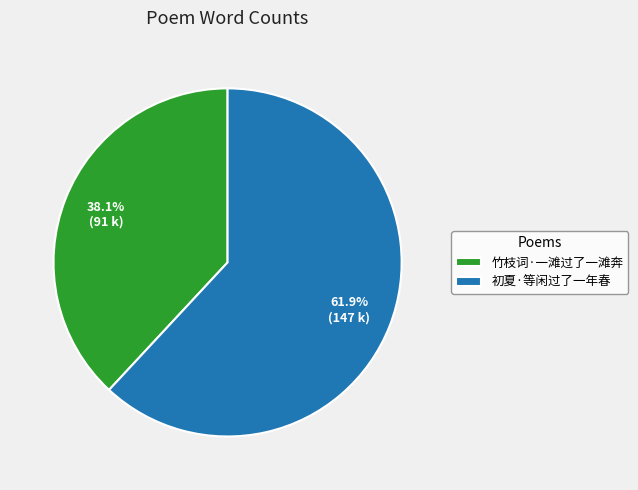

The 竹枝词·一滩过了一滩奔 slice represents 38% of the pie. True or false?

True